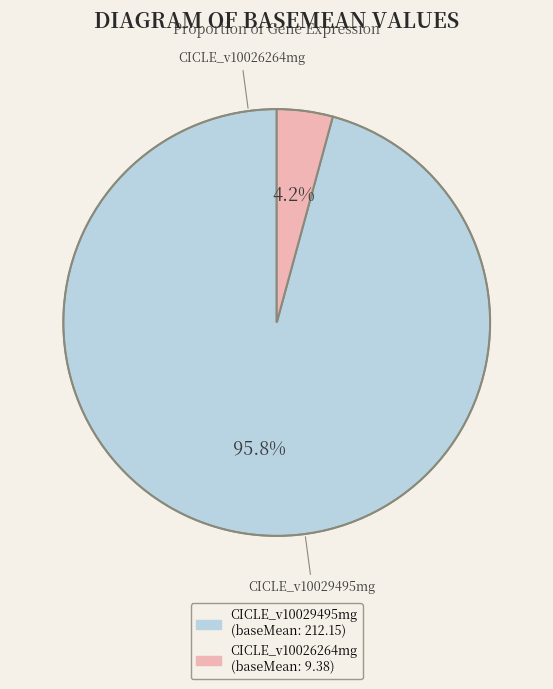

Combined, do CICLE_v10029495mg and CICLE_v10026264mg account for over 50%?

Yes